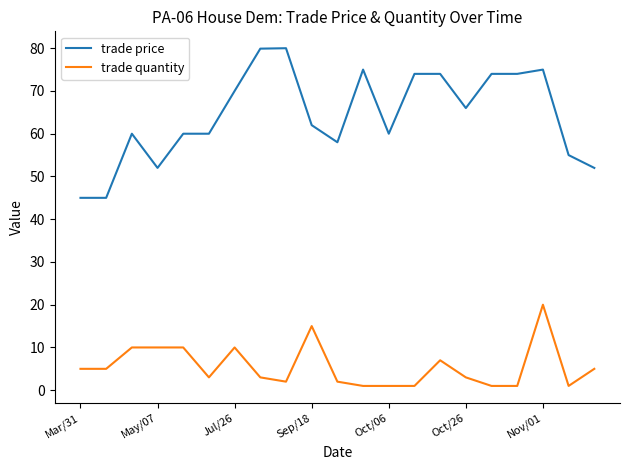

What is the lowest value of the trade price series?

45.0